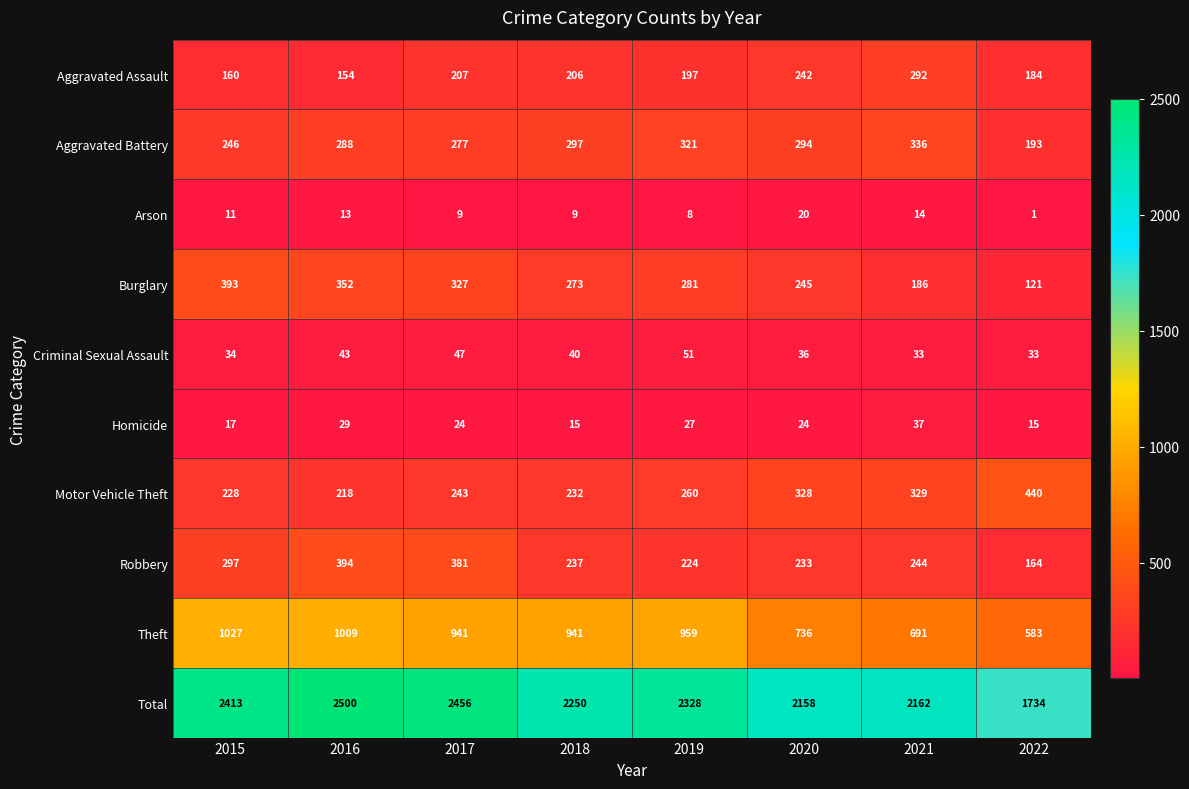

At which category is the sum across all series the highest?

2016